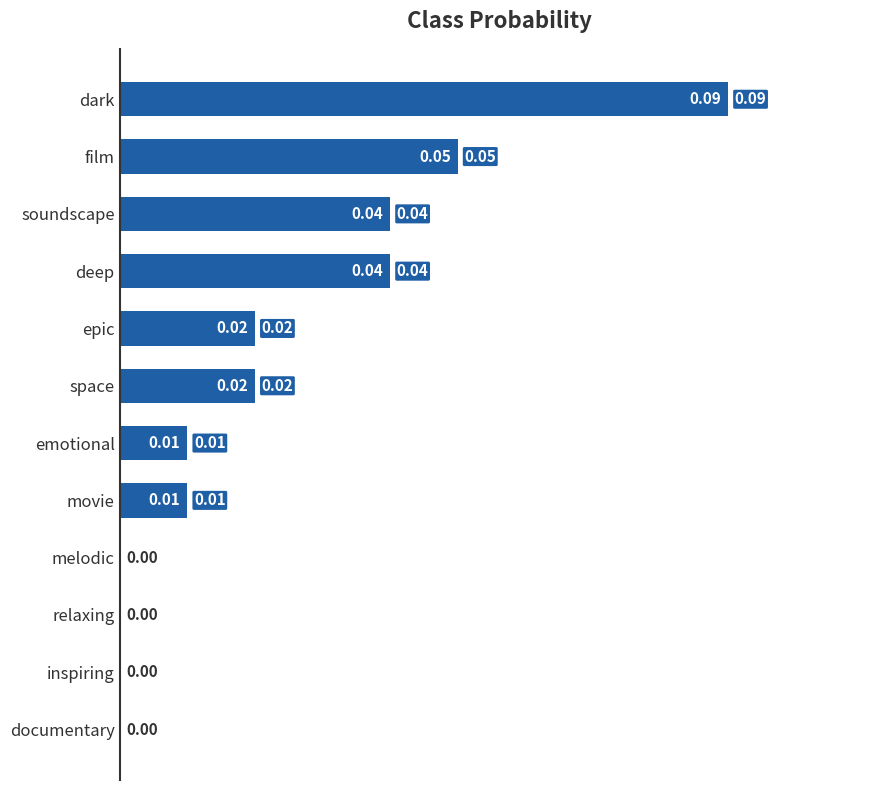

Which has a higher value, space or melodic?

space